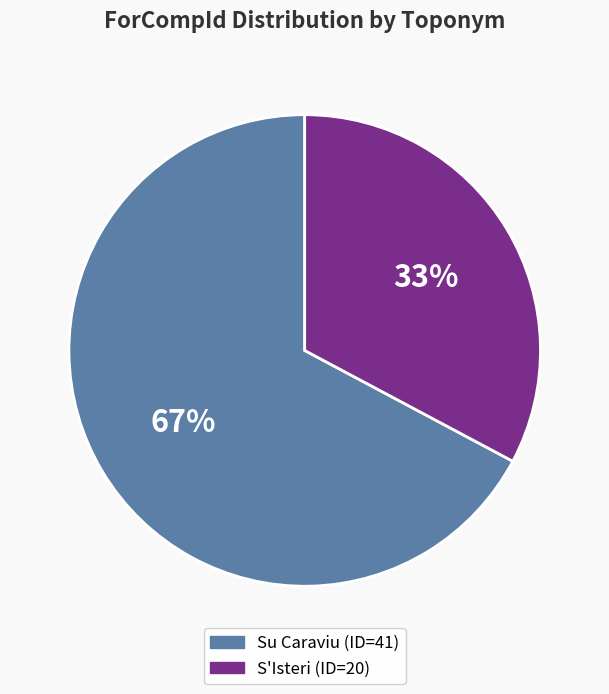

To the nearest percent, what is the average slice percentage?

50%